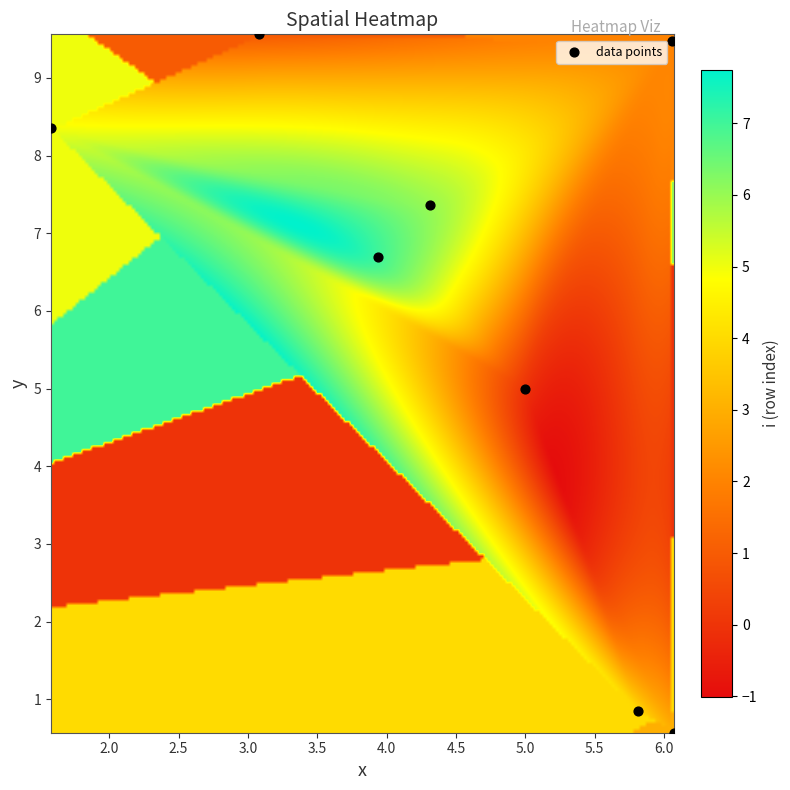

What is the range of X values (max minus min)?

4.5